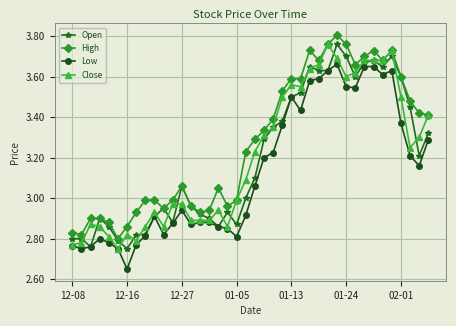

Count the number of categories in the chart.

40